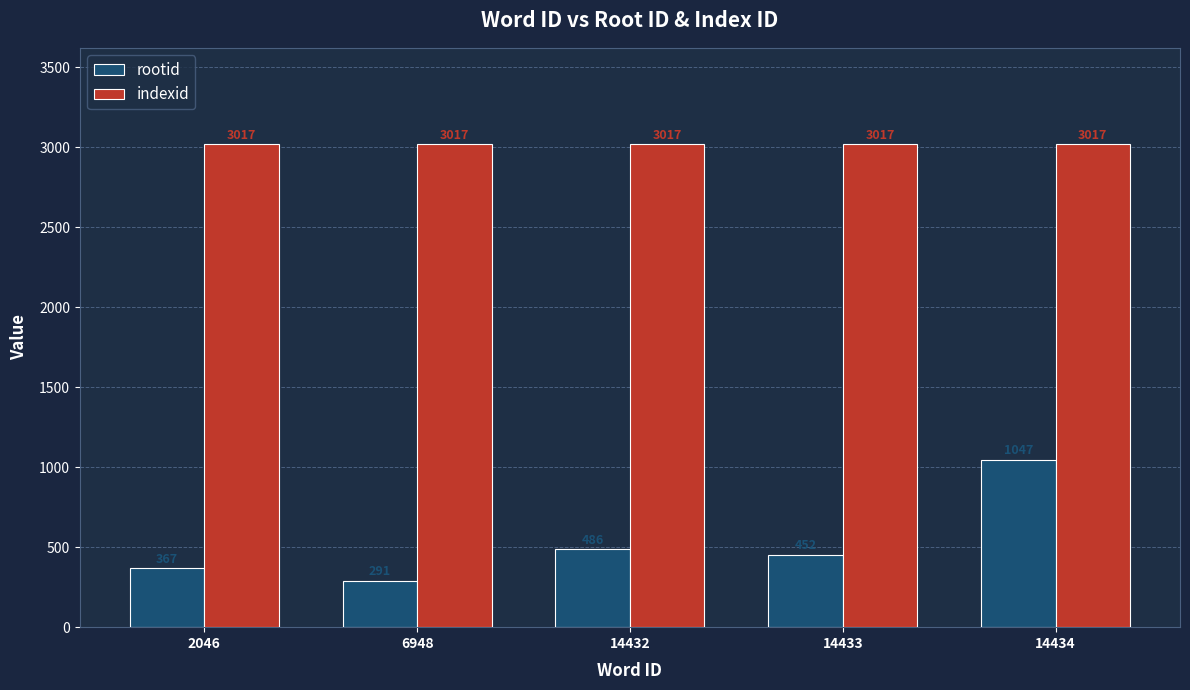

Which category has the lowest value in the rootid series?

6948